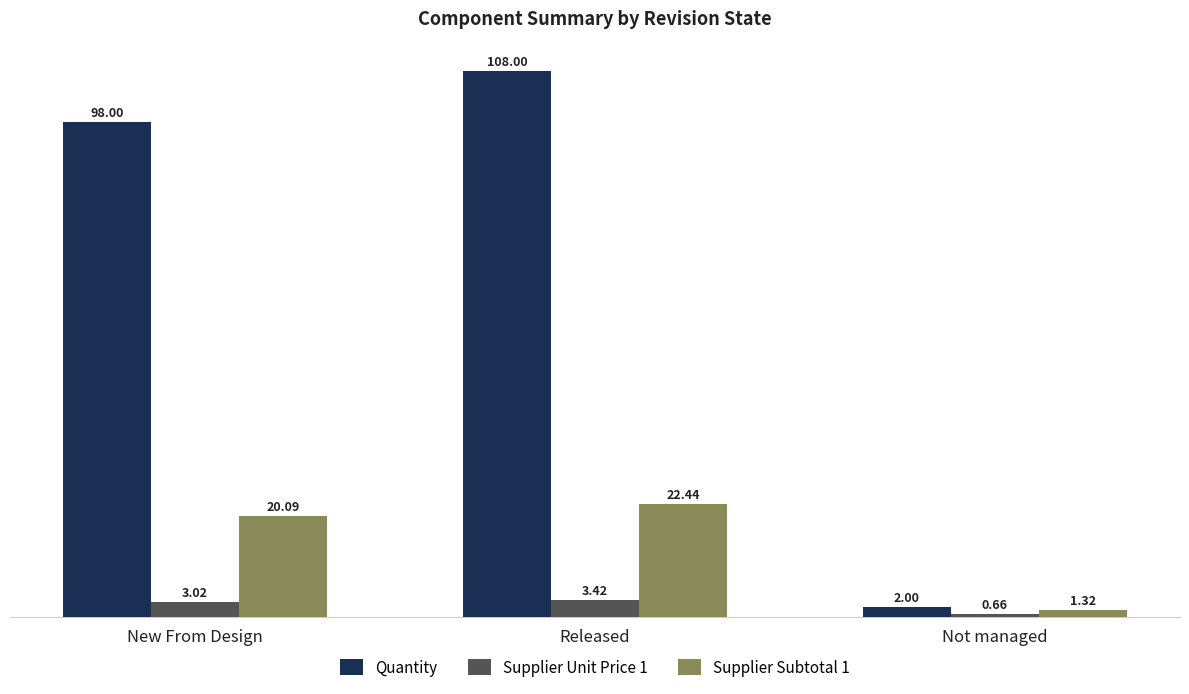

At which category does the chart reach its minimum across all series?

Not managed